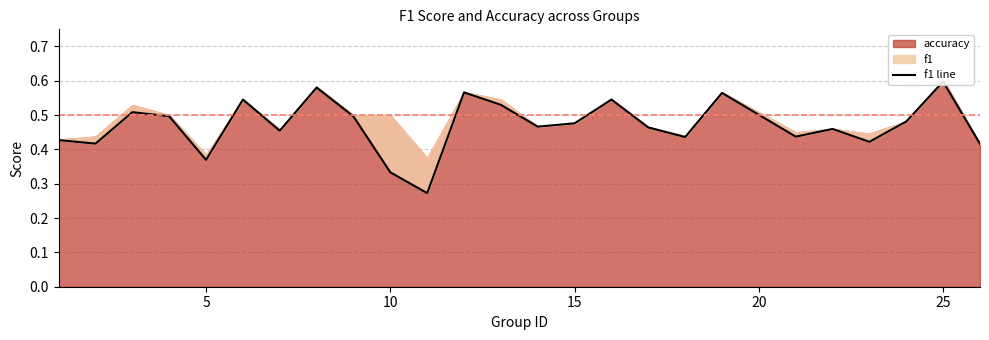

What is the difference between the second highest and minimum values?

0.3